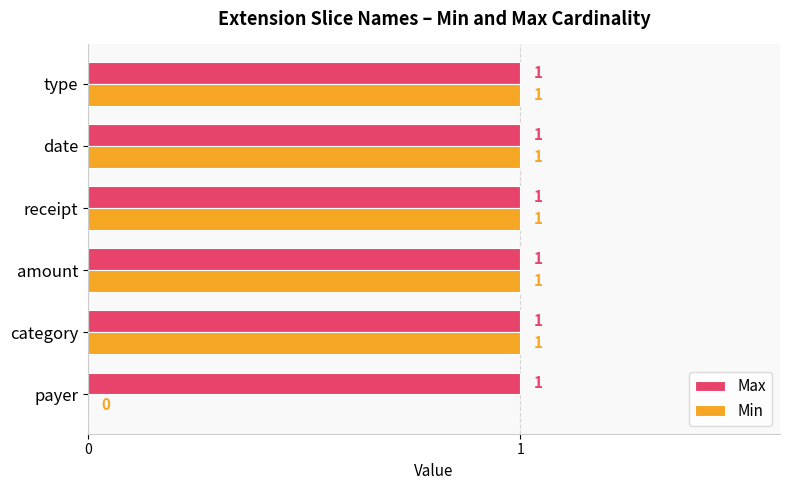

Which series has the largest total across all categories?

Max